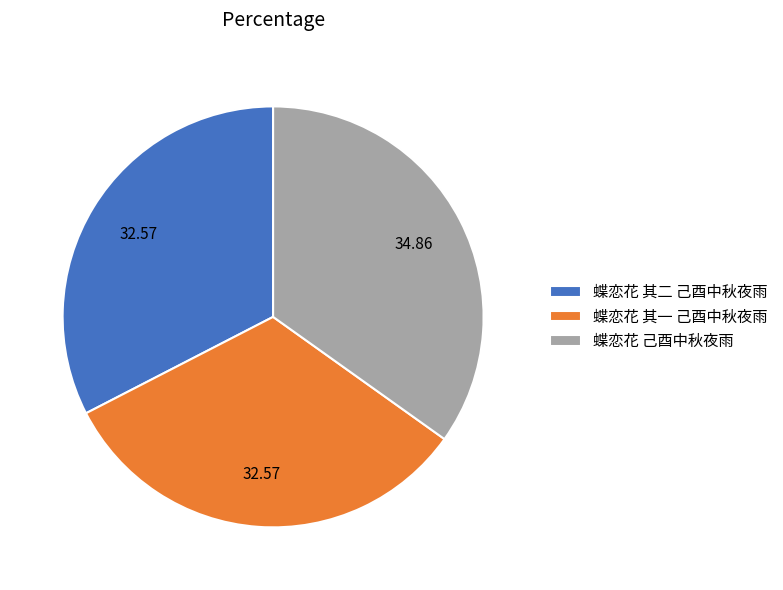

True or false: 蝶恋花 己酉中秋夜雨 accounts for 35% of the total.

True